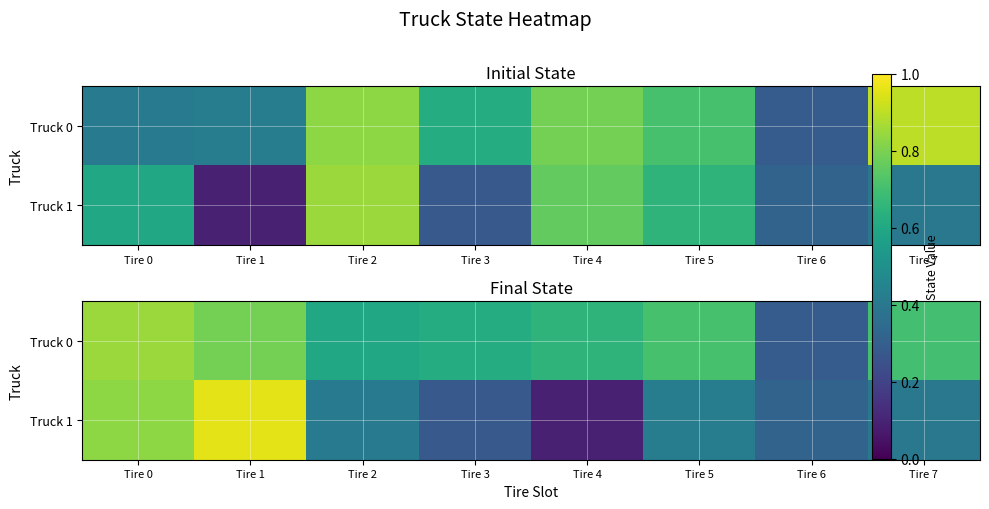

Which category has the highest value in the Truck 1 series?

Tire 1